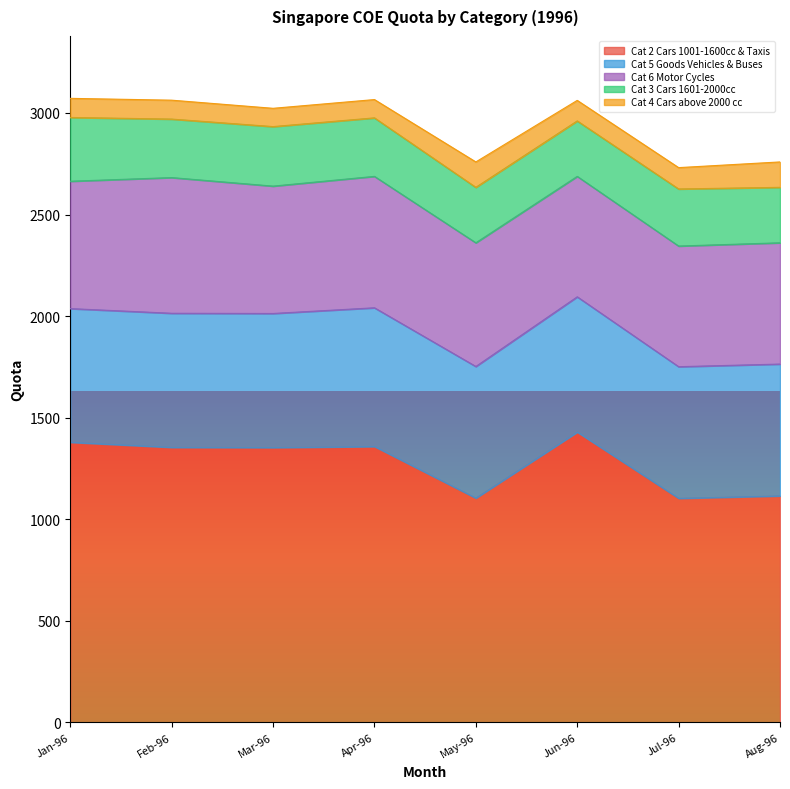

What are all the series names shown in the legend?

Cat 2 Cars 1001-1600cc & Taxis, Cat 5 Goods Vehicles & Buses, Cat 6 Motor Cycles, Cat 3 Cars 1601-2000cc, Cat 4 Cars above 2000 cc